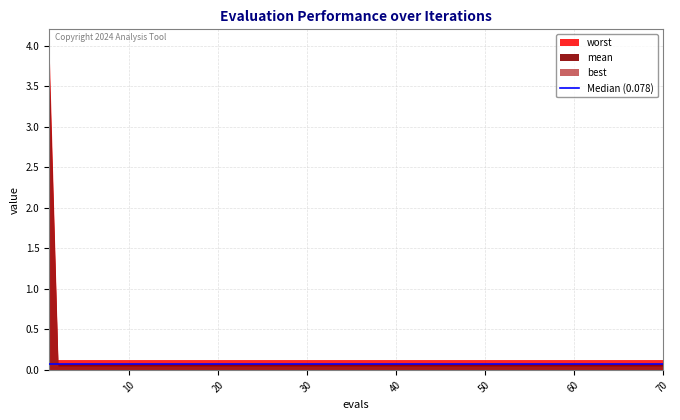

At which category does the chart reach its minimum across all series?

2